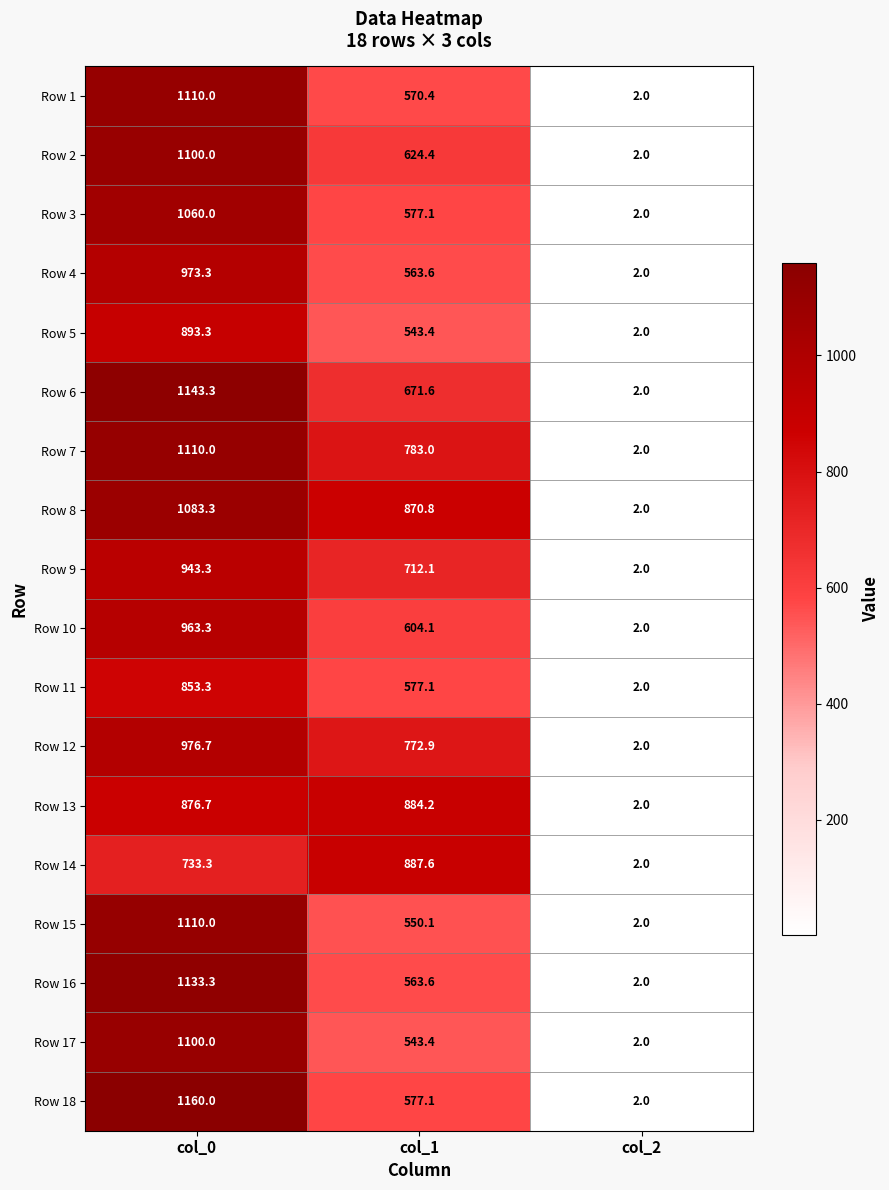

Which series has the largest total across all categories?

Row 8